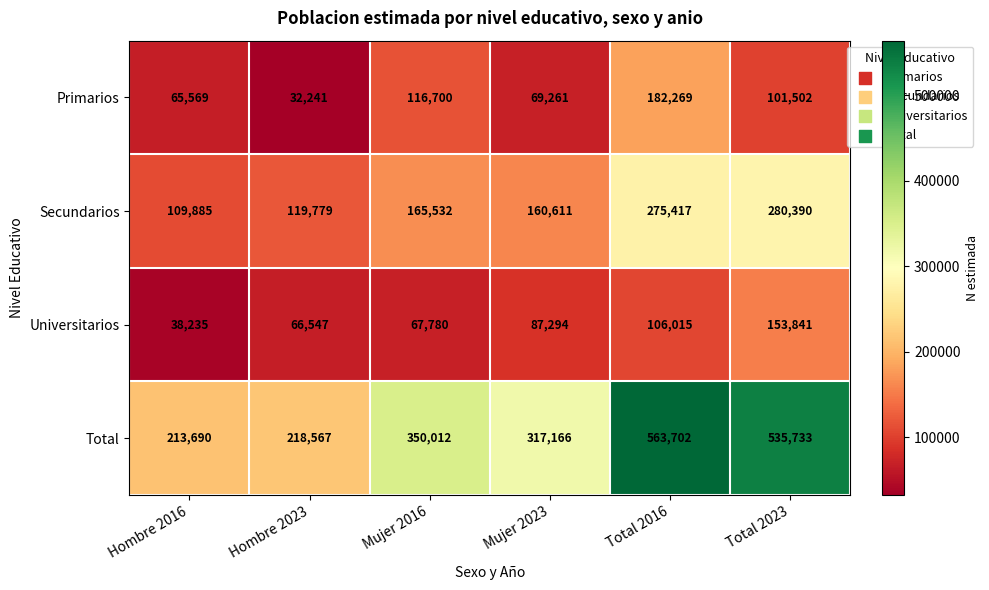

True or false: Total has a value of 860154 at Total 2023.

False